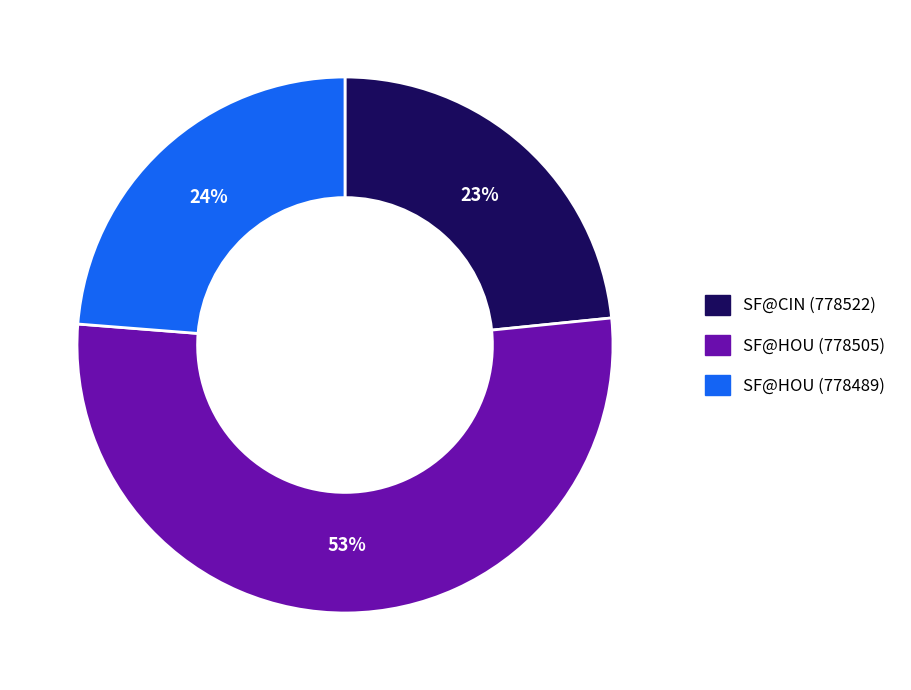

Which category has the biggest portion of the pie?

SF@HOU (778505)